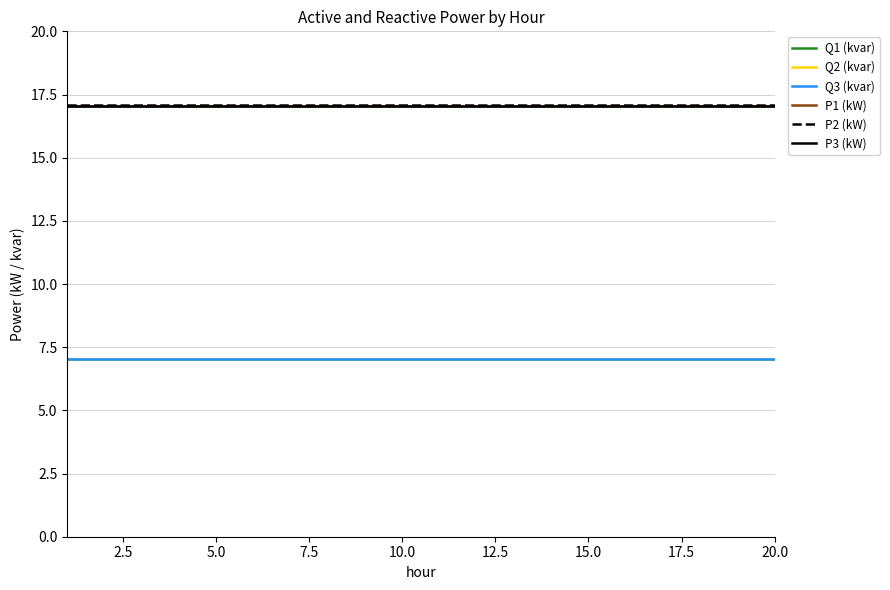

True or false: Q1 (kvar) and P2 (kW) intersect in this chart.

False